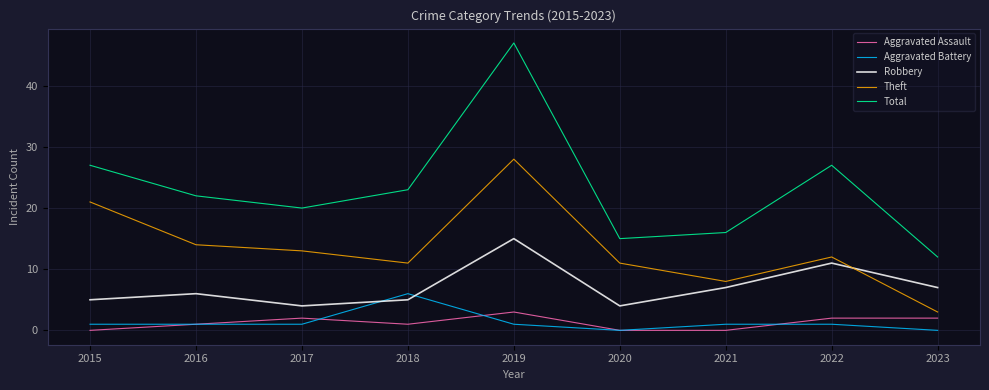

What is the sum of all Robbery values?

64